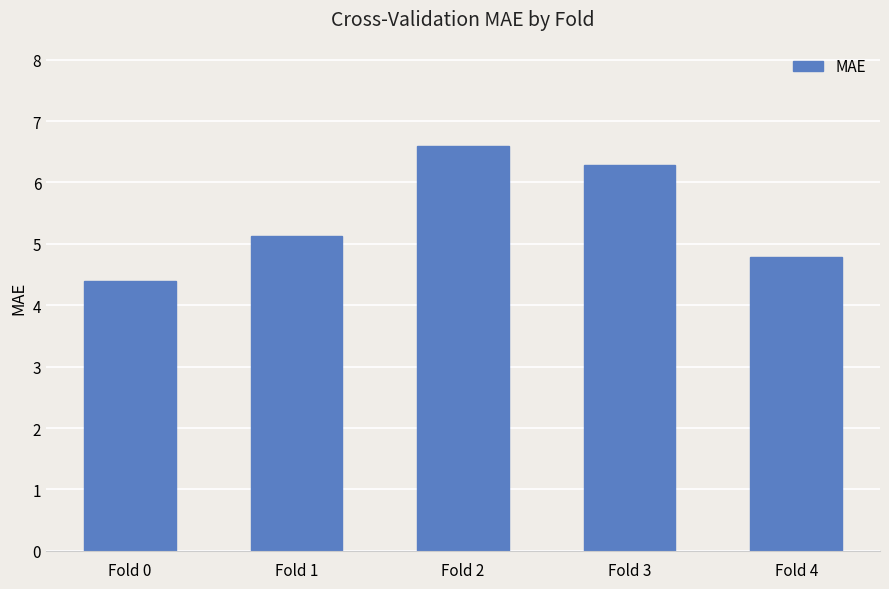

How many bars are there in total?

5